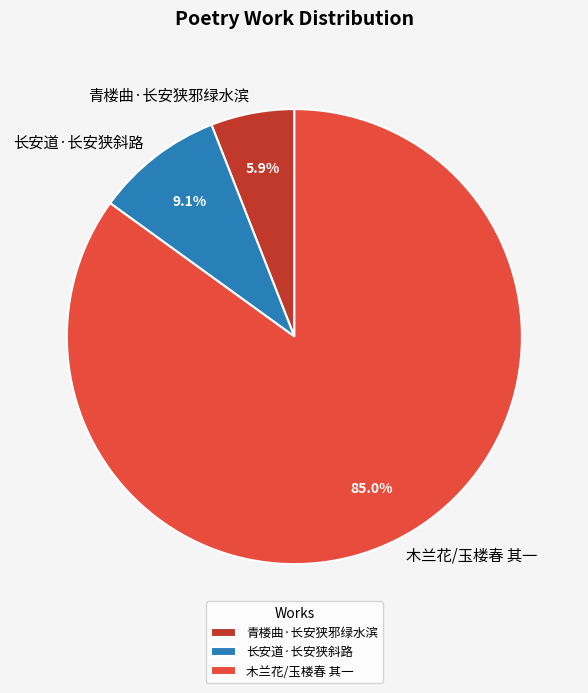

To the nearest percent, what is the combined percentage of 木兰花/玉楼春 其一 and 长安道·长安狭斜路?

94%